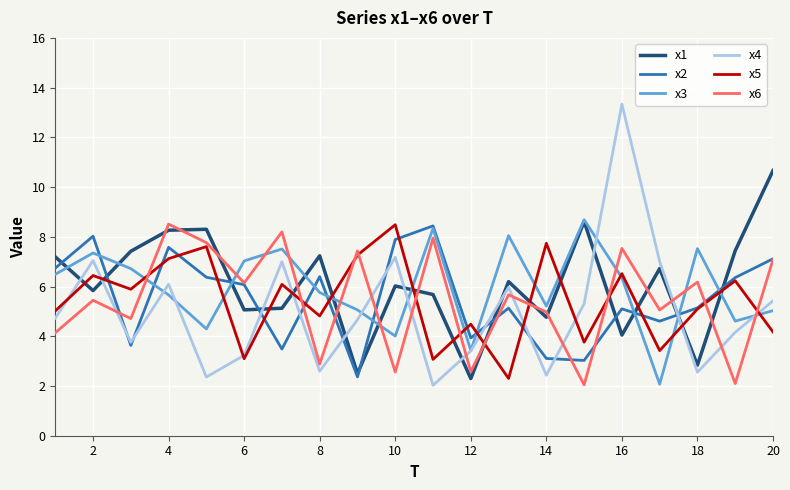

What is the highest value of the x1 series?

10.7